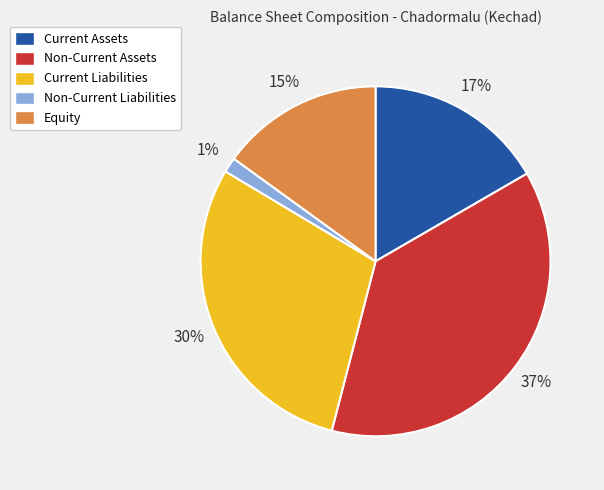

Is the sum of Non-Current Liabilities and Non-Current Assets greater than half?

No